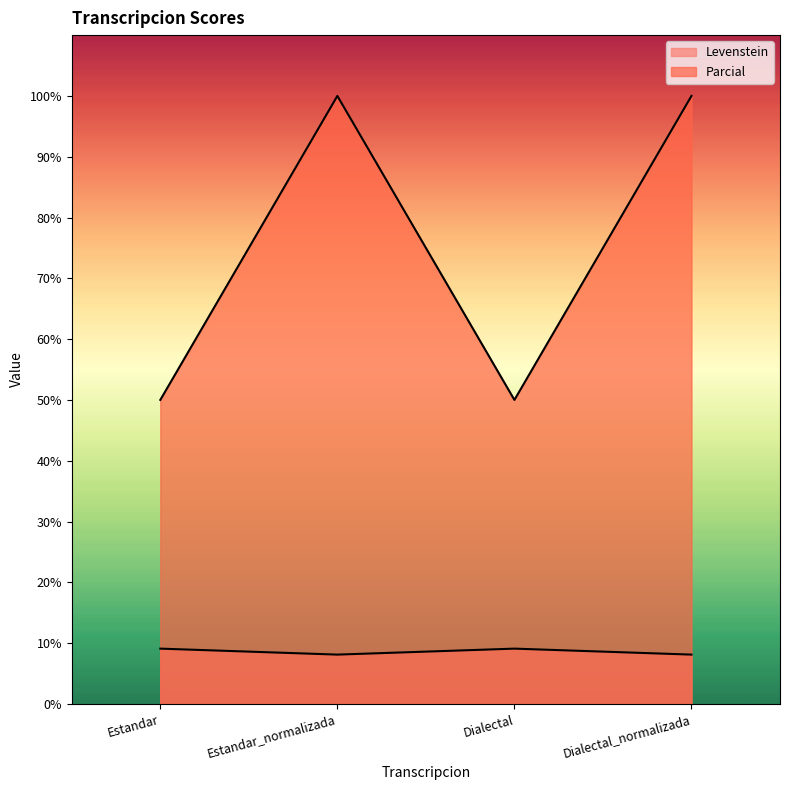

Reading left to right, extract all data points from this chart.

Levenstein: Estandar=9.1	Estandar_normalizada=8.1	Dialectal=9.1	Dialectal_normalizada=8.1
Parcial: Estandar=50.0	Estandar_normalizada=100.0	Dialectal=50.0	Dialectal_normalizada=100.0